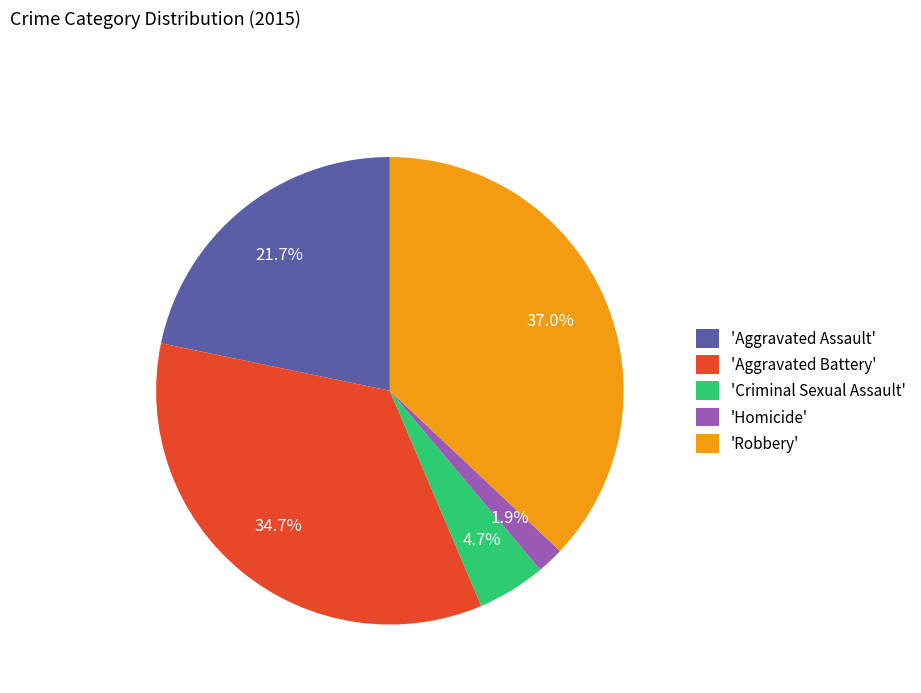

Rank the categories by value from lowest to highest.

'Homicide', 'Criminal Sexual Assault', 'Aggravated Assault', 'Aggravated Battery', 'Robbery'